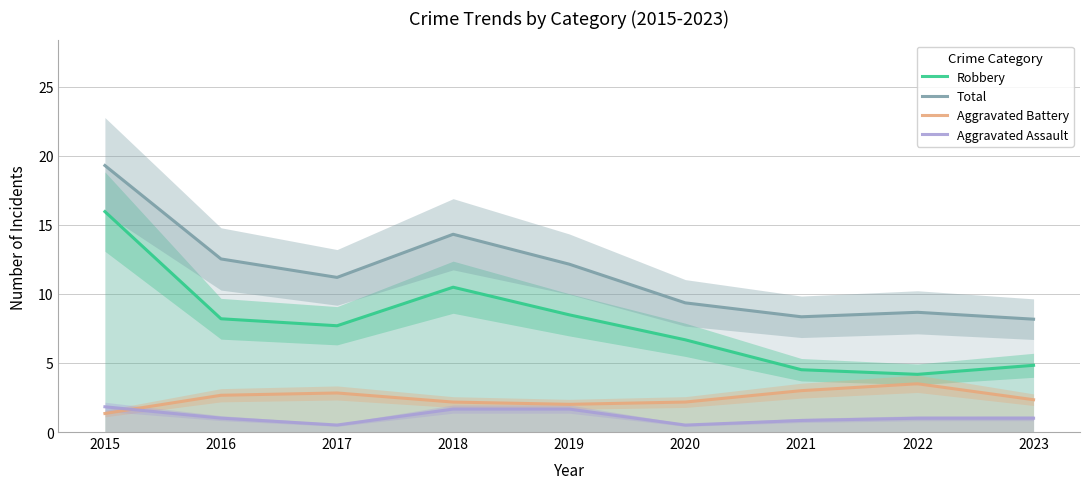

Which series changed the most between 2018 and 2019?

Total